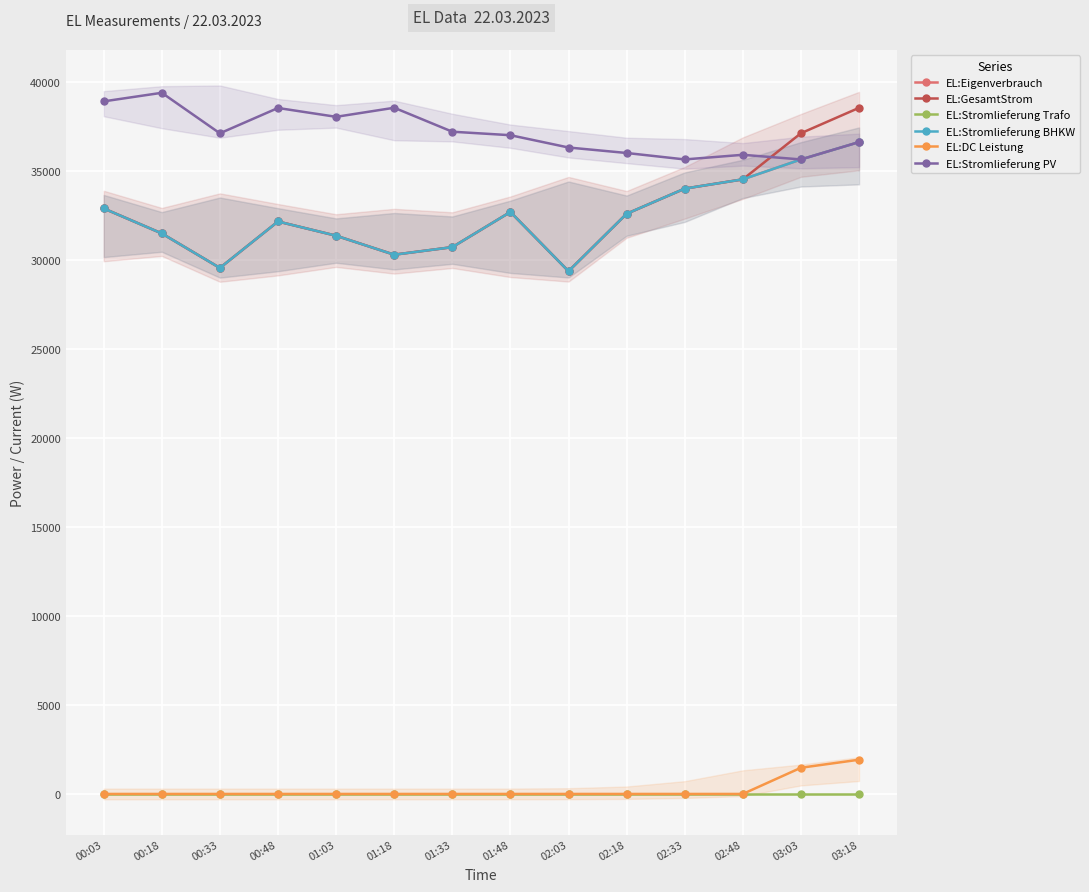

What is the sum of the EL:GesamtStrom values at 00:18 and 01:33?

62198